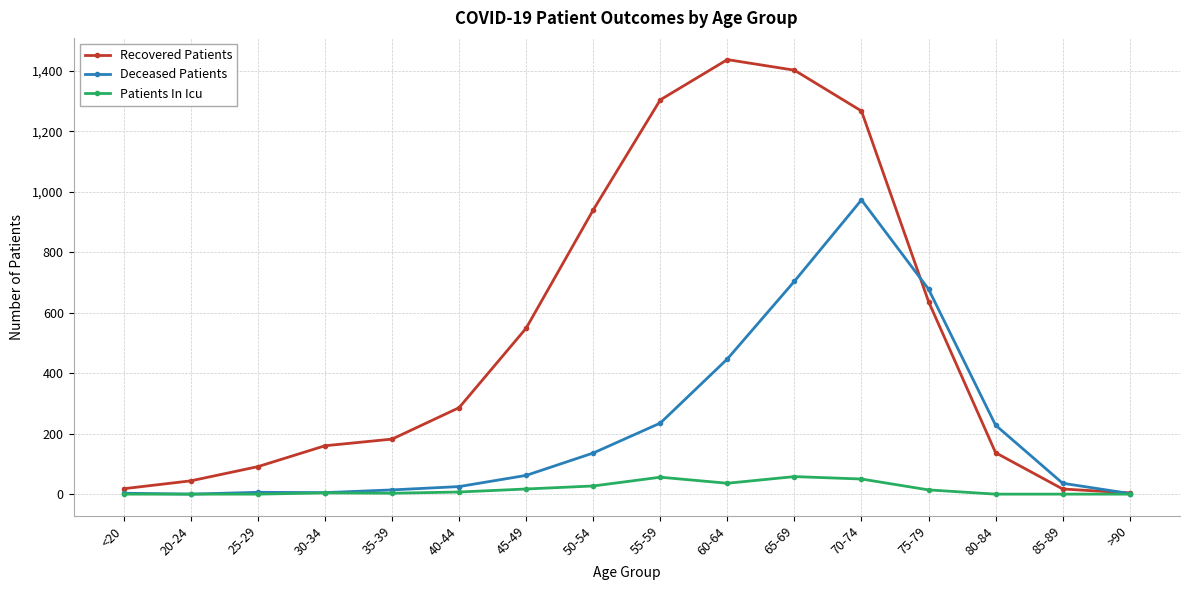

True or false: Patients In Icu has more than 1 points higher than both neighbors.

True